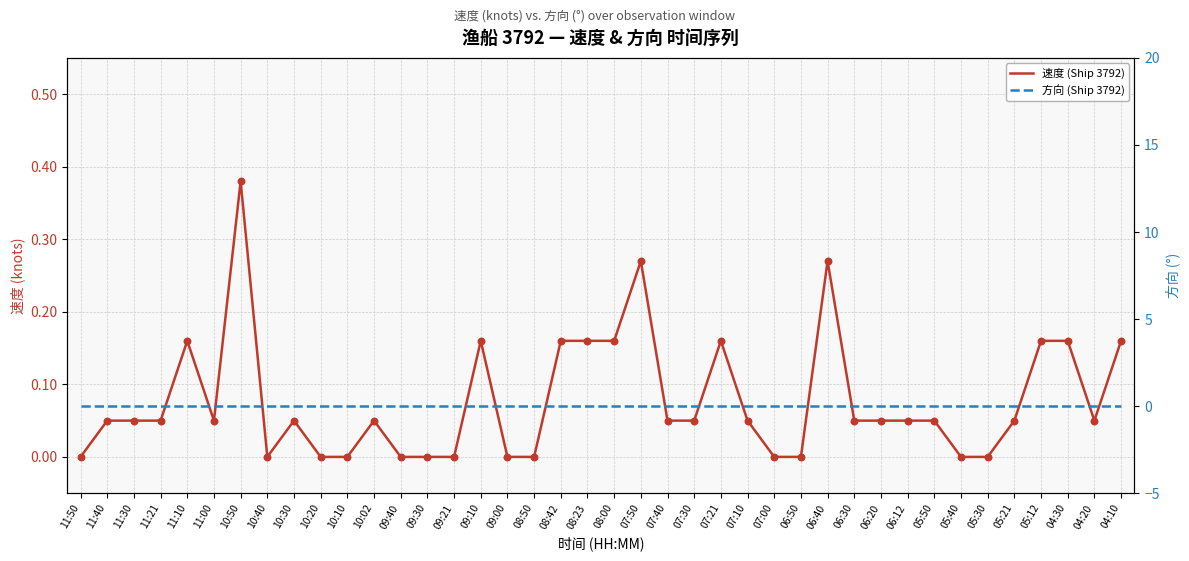

What is the total value across all series at 08:42?

0.2